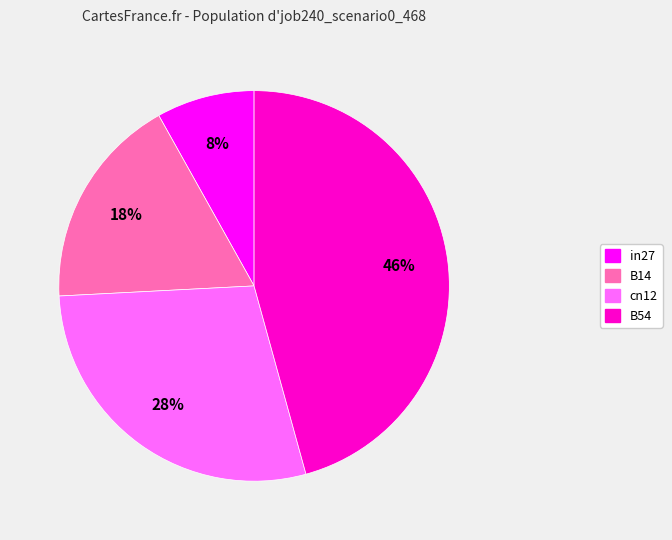

To the nearest percent, what is the average slice percentage?

25%